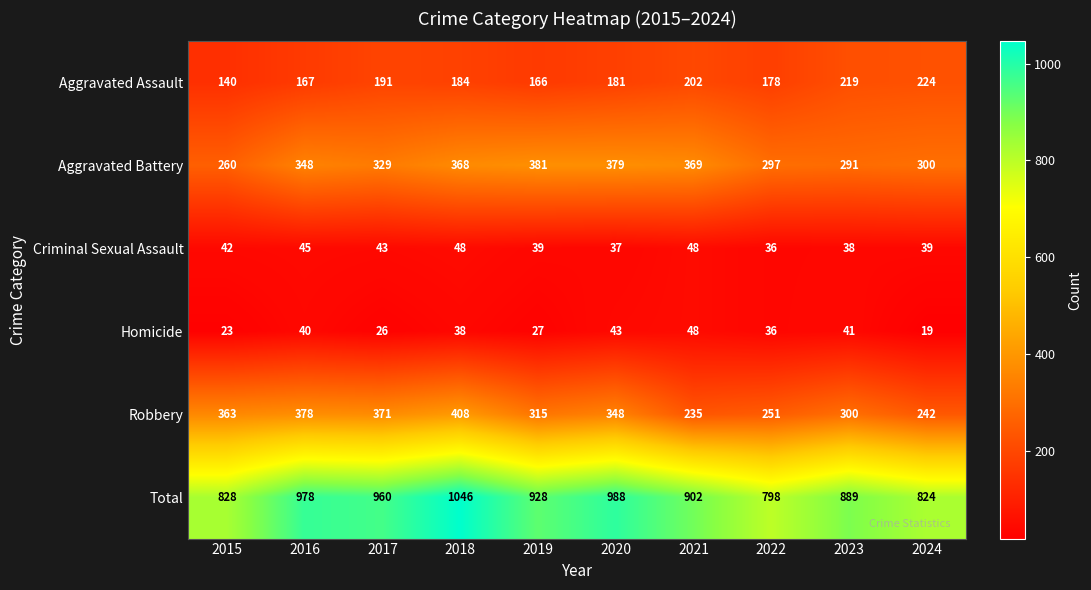

The Homicide series shows 36 at 2022. True or false?

True